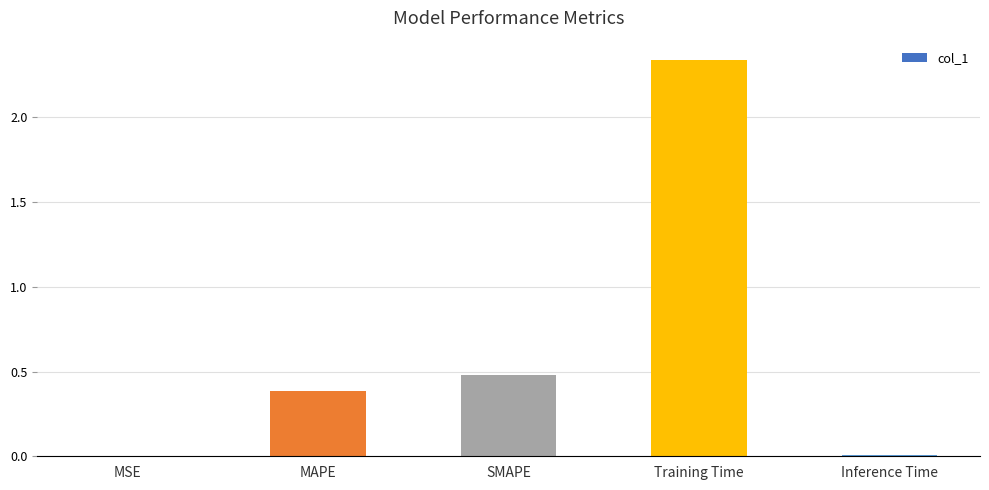

Between SMAPE and MSE, which is larger?

SMAPE